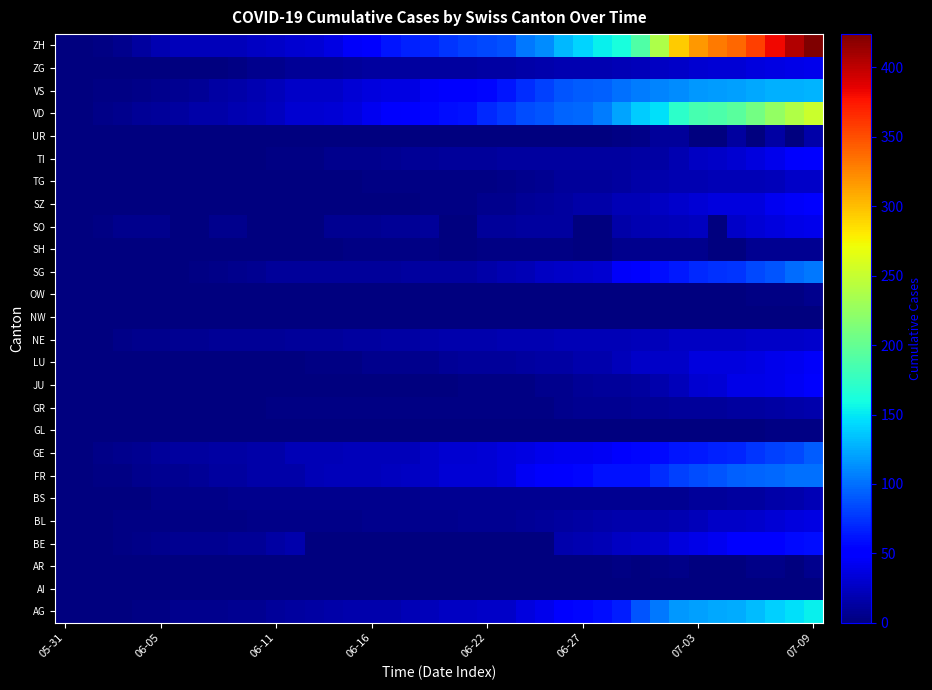

At how many categories does at least one series exceed 381?

3